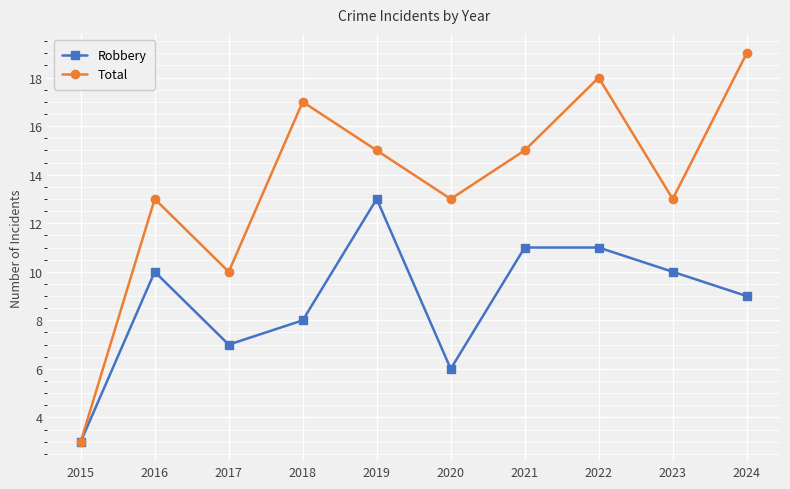

Reading left to right, list all the values displayed in this chart.

Robbery: 2015=3	2016=10	2017=7	2018=8	2019=13	2020=6	2021=11	2022=11	2023=10	2024=9
Total: 2015=3	2016=13	2017=10	2018=17	2019=15	2020=13	2021=15	2022=18	2023=13	2024=19